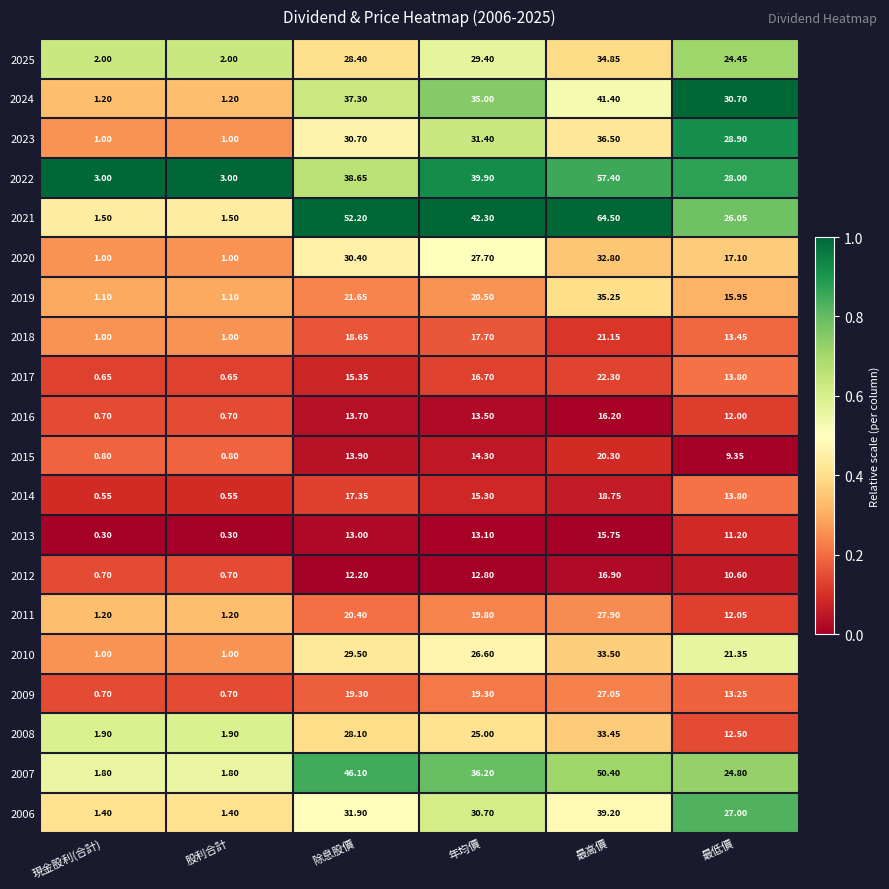

Is the value of 2014 at 最高價 greater than the value of 2022 at 最低價?

No